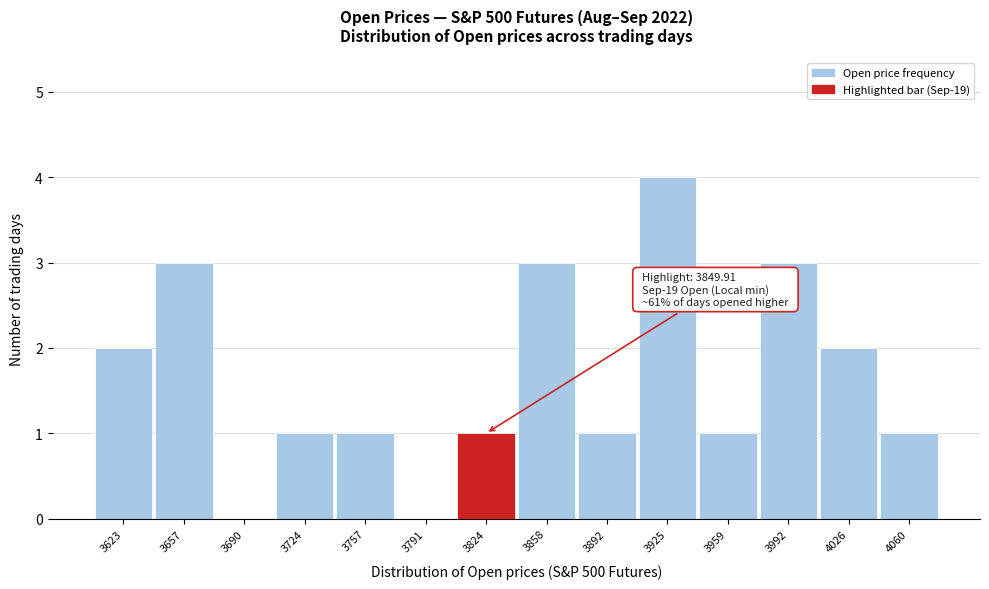

Reading left to right, list all the values displayed in this chart.

3623=2	3657=3	3690=0	3724=1	3757=1	3791=0	3824=1	3858=3	3892=1	3925=4	3959=1	3992=3	4026=2	4060=1